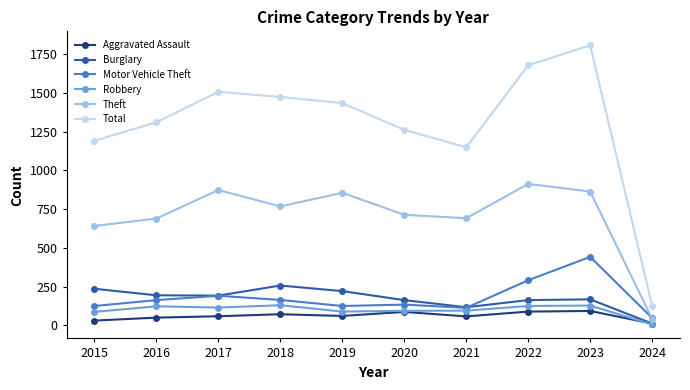

Where is the first local maximum for Theft?

2017